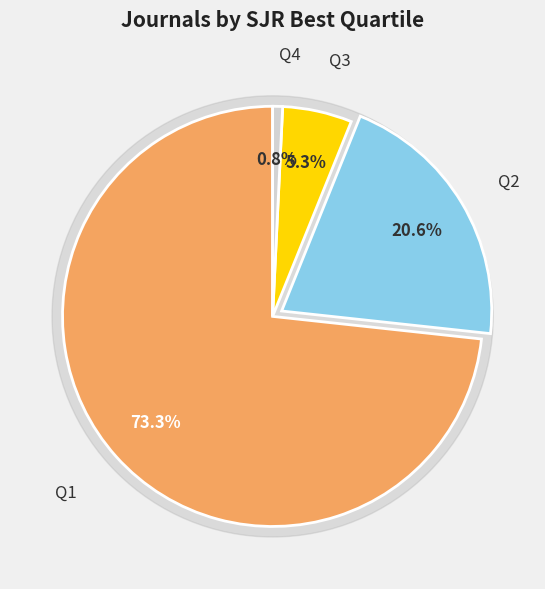

Count the number of slices in the pie.

4